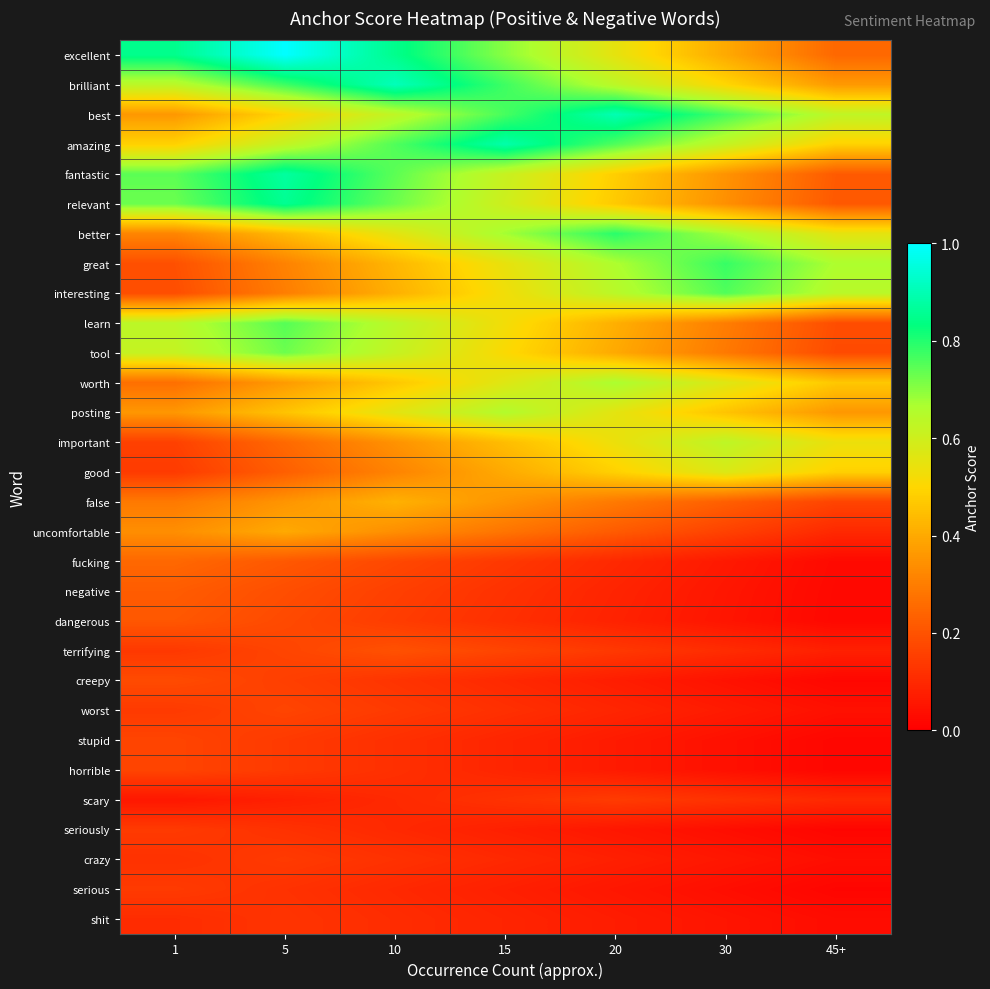

Reading right to left, what are all the values shown in this chart?

excellent: 45+=0.2	30=0.4	20=0.6	15=0.7	10=0.8	5=1.0	1=0.8
brilliant: 45+=0.4	30=0.5	20=0.6	15=0.8	10=0.9	5=0.8	1=0.6
best: 45+=0.6	30=0.8	20=0.9	15=0.8	10=0.6	5=0.5	1=0.4
amazing: 45+=0.5	30=0.6	20=0.8	15=0.9	10=0.8	5=0.6	1=0.5
fantastic: 45+=0.2	30=0.4	20=0.5	15=0.6	10=0.7	5=0.9	1=0.7
relevant: 45+=0.2	30=0.3	20=0.5	15=0.6	10=0.7	5=0.9	1=0.7
better: 45+=0.6	30=0.7	20=0.8	15=0.7	10=0.6	5=0.4	1=0.3
great: 45+=0.7	30=0.8	20=0.7	15=0.5	10=0.4	5=0.3	1=0.2
interesting: 45+=0.6	30=0.8	20=0.6	15=0.5	10=0.4	5=0.3	1=0.2
learn: 45+=0.2	30=0.3	20=0.4	15=0.5	10=0.6	5=0.8	1=0.6
tool: 45+=0.2	30=0.3	20=0.4	15=0.5	10=0.6	5=0.7	1=0.6
worth: 45+=0.5	30=0.6	20=0.7	15=0.6	10=0.5	5=0.4	1=0.3
posting: 45+=0.4	30=0.5	20=0.6	15=0.7	10=0.6	5=0.5	1=0.4
important: 45+=0.5	30=0.6	20=0.5	15=0.4	10=0.3	5=0.3	1=0.2
good: 45+=0.5	30=0.6	20=0.5	15=0.4	10=0.3	5=0.2	1=0.1
false: 45+=0.2	30=0.2	20=0.3	15=0.4	10=0.4	5=0.4	1=0.3
uncomfortable: 45+=0.1	30=0.2	20=0.2	15=0.3	10=0.3	5=0.4	1=0.3
fucking: 45+=0.0	30=0.1	20=0.1	15=0.1	10=0.2	5=0.2	1=0.2
negative: 45+=0.0	30=0.1	20=0.1	15=0.1	10=0.2	5=0.2	1=0.2
dangerous: 45+=0.0	30=0.1	20=0.1	15=0.1	10=0.1	5=0.2	1=0.2
terrifying: 45+=0.1	30=0.1	20=0.1	15=0.2	10=0.2	5=0.2	1=0.1
creepy: 45+=0.0	30=0.0	20=0.1	15=0.1	10=0.1	5=0.2	1=0.2
worst: 45+=0.0	30=0.1	20=0.1	15=0.1	10=0.1	5=0.2	1=0.1
stupid: 45+=0.0	30=0.0	20=0.1	15=0.1	10=0.1	5=0.1	1=0.2
horrible: 45+=0.0	30=0.0	20=0.1	15=0.1	10=0.1	5=0.1	1=0.2
scary: 45+=0.1	30=0.1	20=0.1	15=0.1	10=0.1	5=0.1	1=0.1
seriously: 45+=0.0	30=0.0	20=0.1	15=0.1	10=0.1	5=0.1	1=0.1
crazy: 45+=0.0	30=0.1	20=0.1	15=0.1	10=0.1	5=0.1	1=0.1
serious: 45+=0.0	30=0.0	20=0.1	15=0.1	10=0.1	5=0.1	1=0.1
shit: 45+=0.0	30=0.1	20=0.1	15=0.1	10=0.1	5=0.1	1=0.1